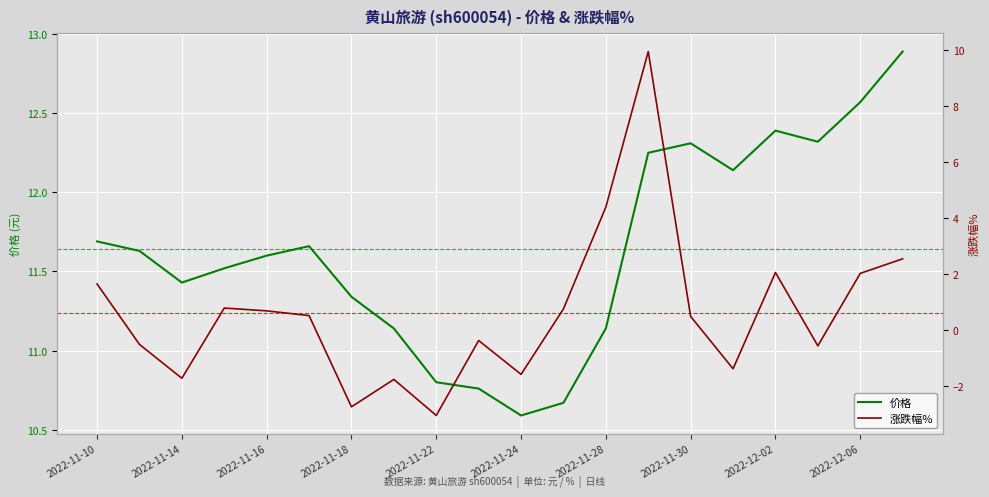

At which label does 价格 reach its minimum?

2022-11-24